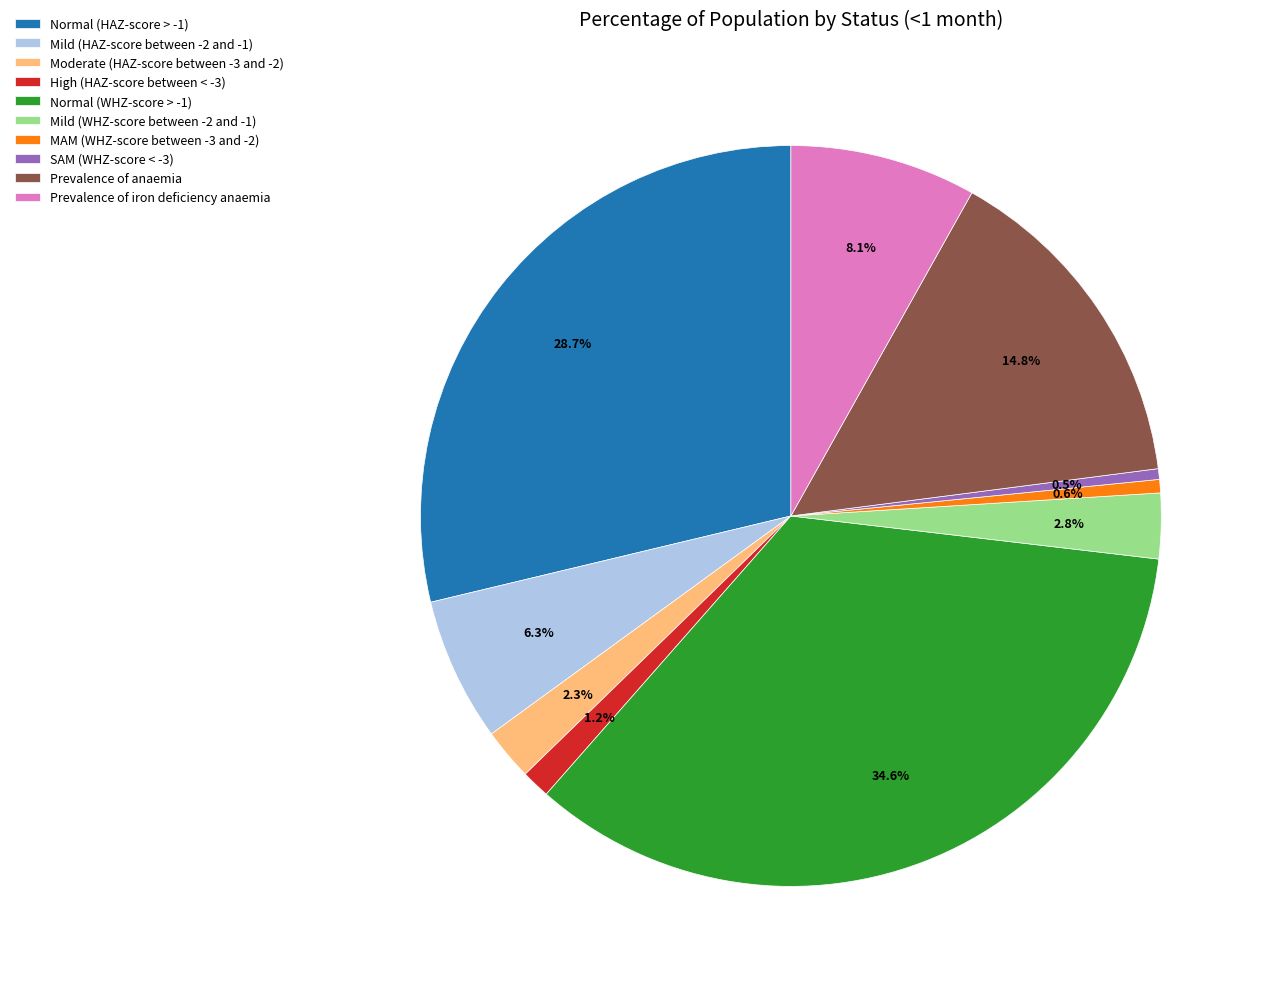

To the nearest percent, what portion does Mild (WHZ-score between -2 and -1) represent?

3%